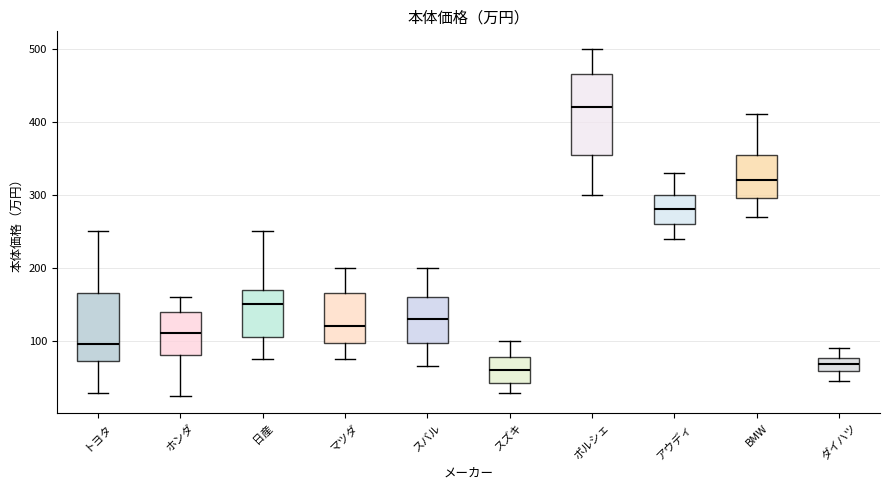

Which box is the tallest, from its lower edge to its upper edge?

ポルシェ